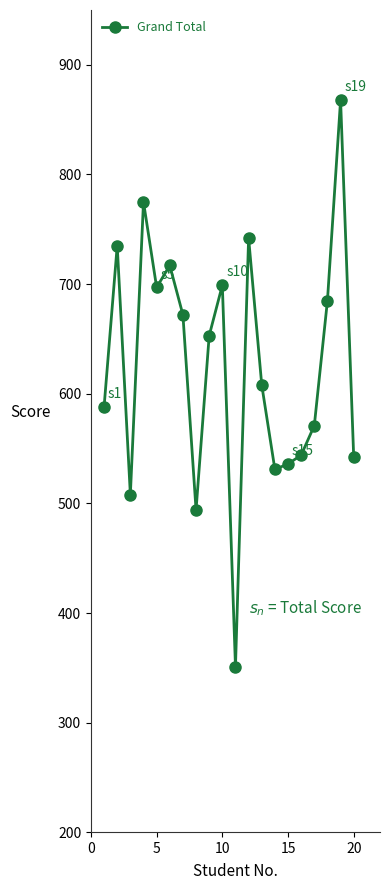

What is the sum of all values?

12516